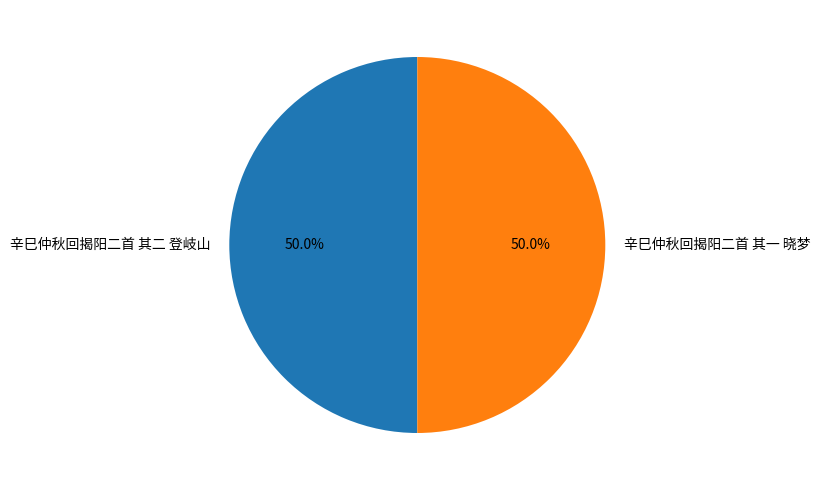

How many slices are in this pie chart?

2